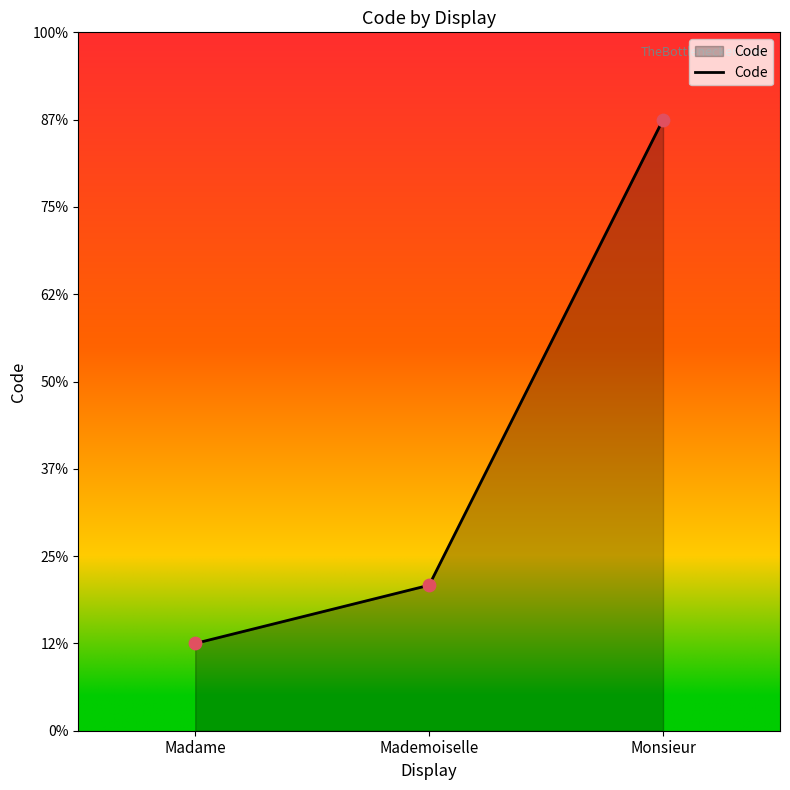

What is the ratio of the value at Madame to the value at Monsieur?

0.1